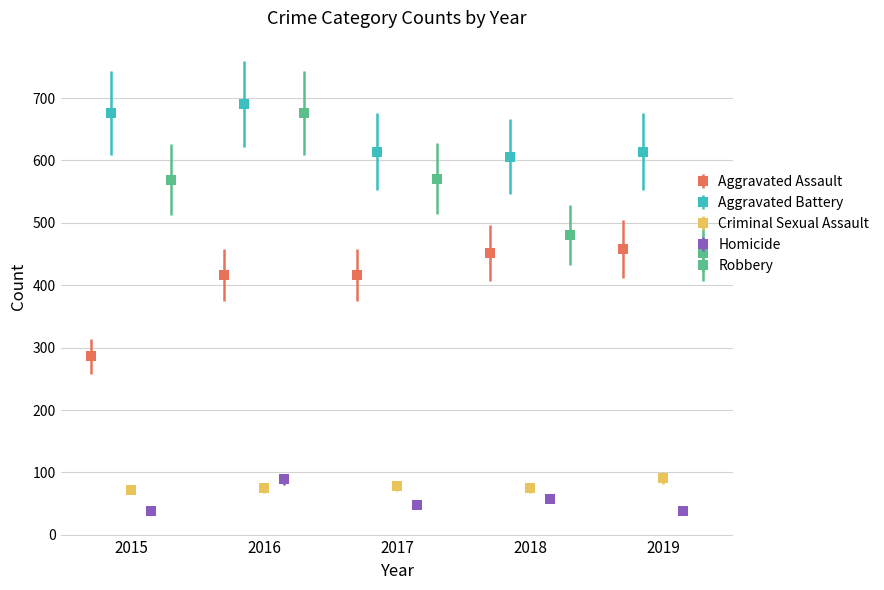

What is the spread (max minus min) of values at 2019?

575